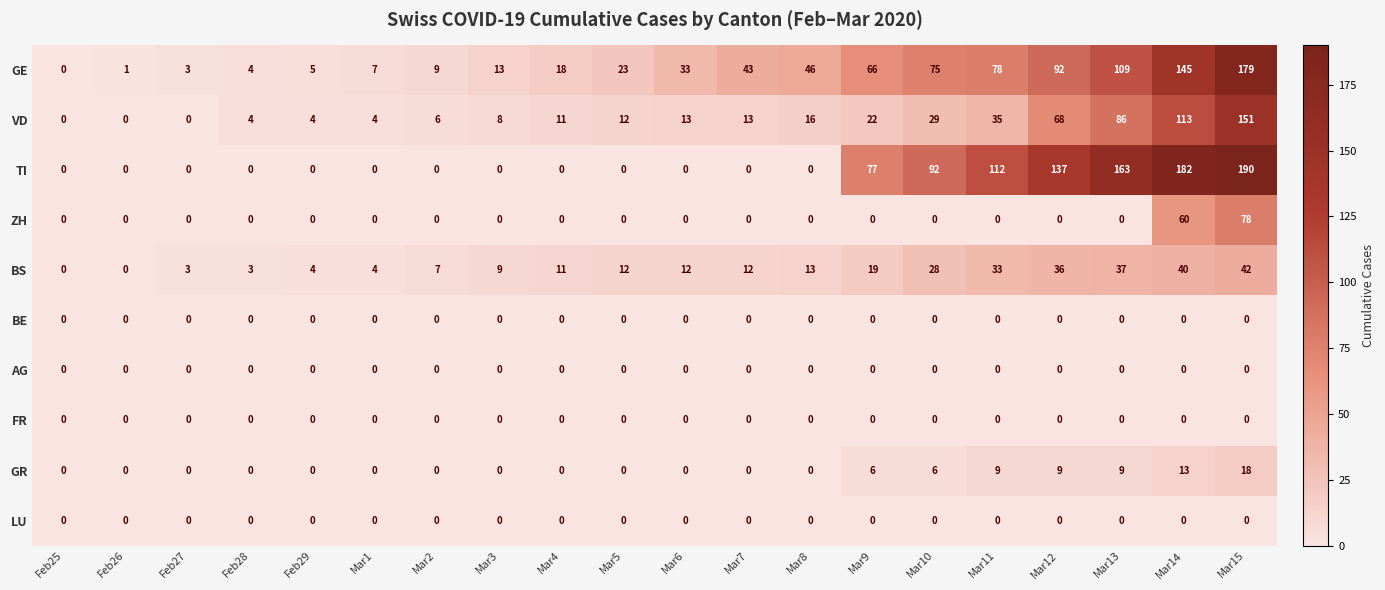

Which series has the largest total across all categories?

TI